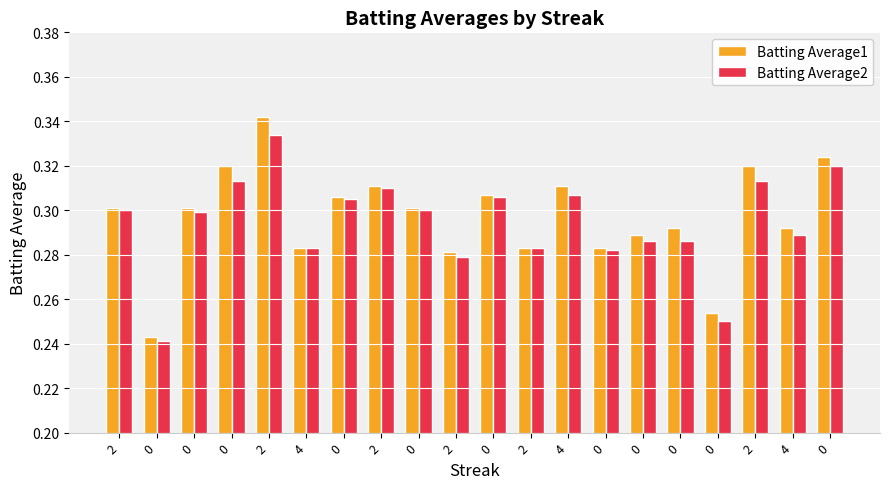

Which label corresponds to the largest value in the chart?

2